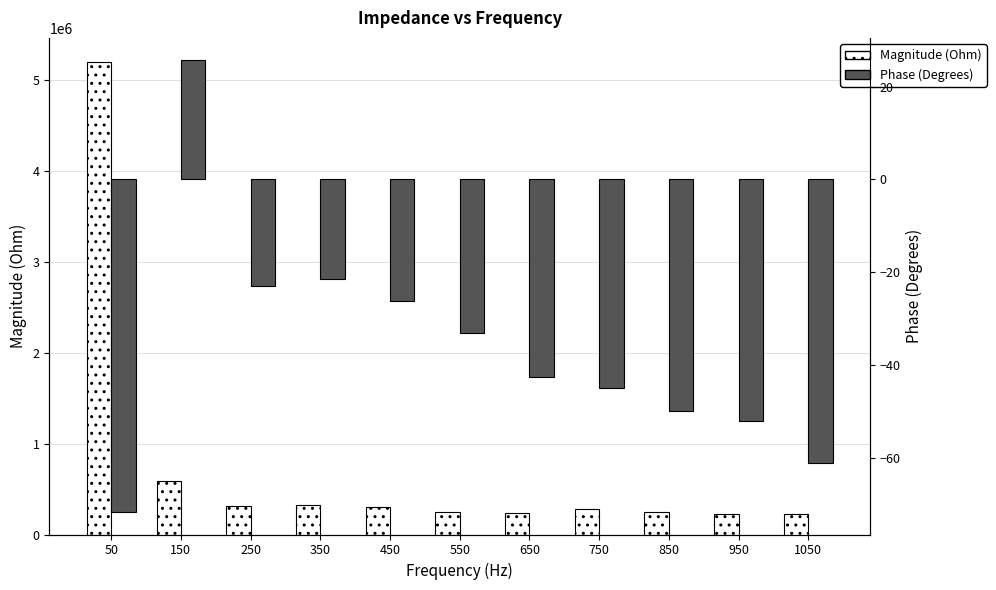

How many distinct data groups are displayed?

2